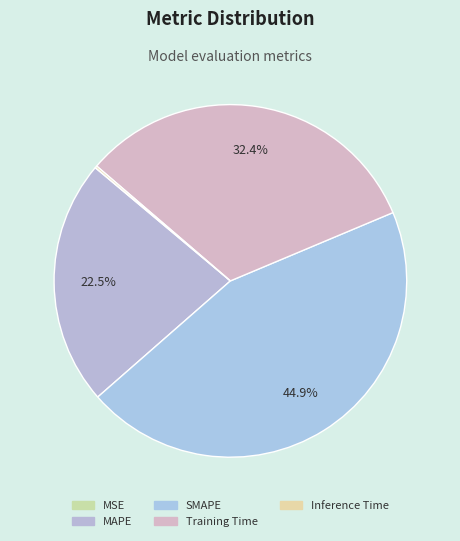

How many segments does this pie chart have?

5